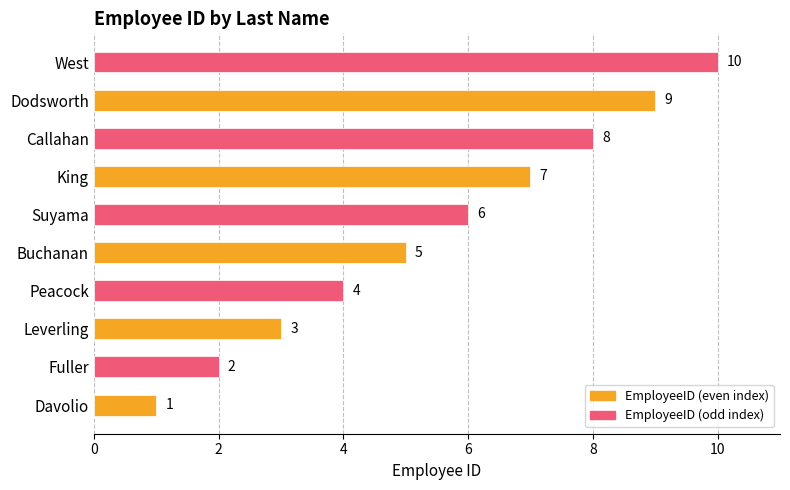

What is the change in value from Fuller to Dodsworth?

+7